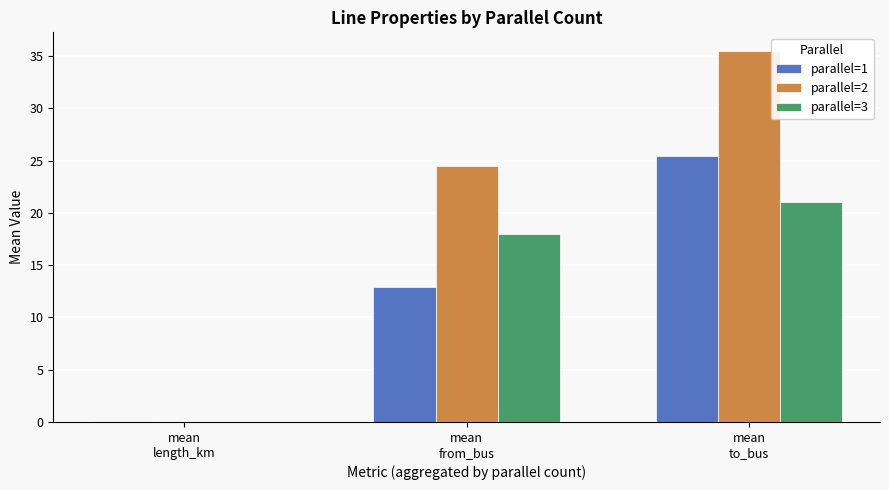

True or false: parallel=1 has a value of 25.5 at mean
to_bus.

True